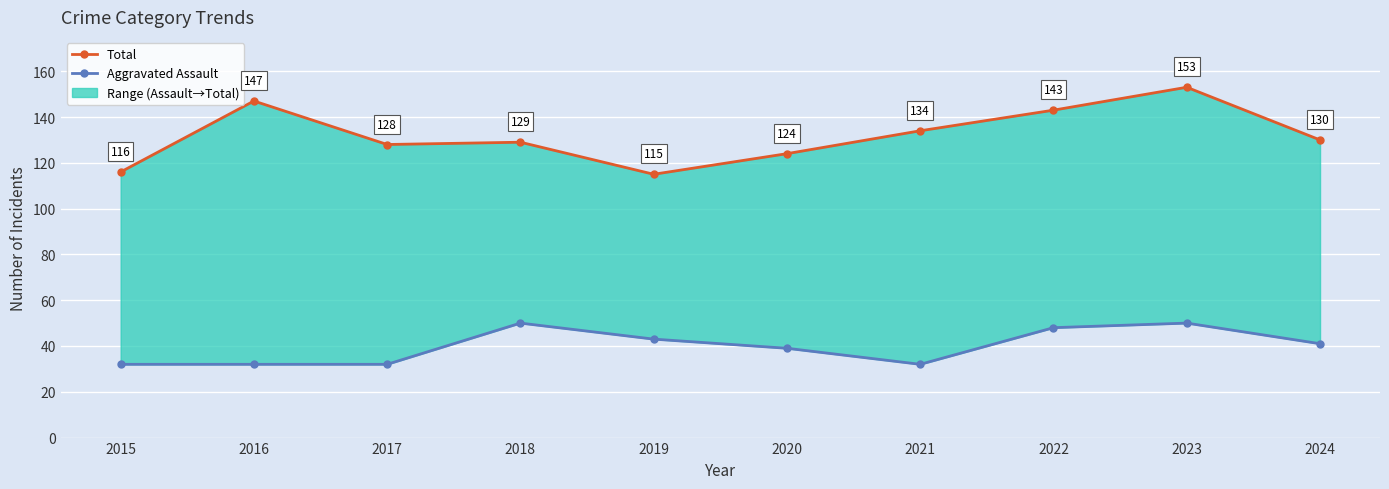

Where is the first local maximum for Total?

2016